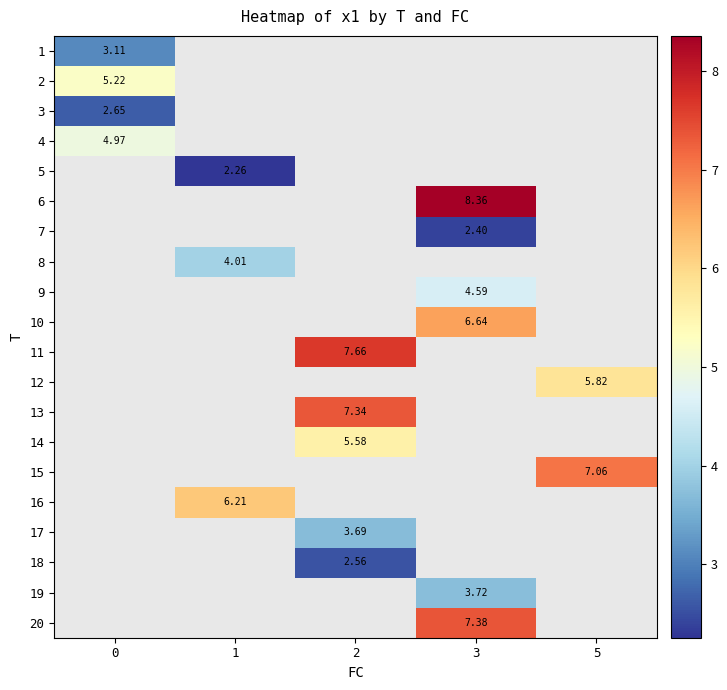

At which category does the chart reach its minimum across all series?

1